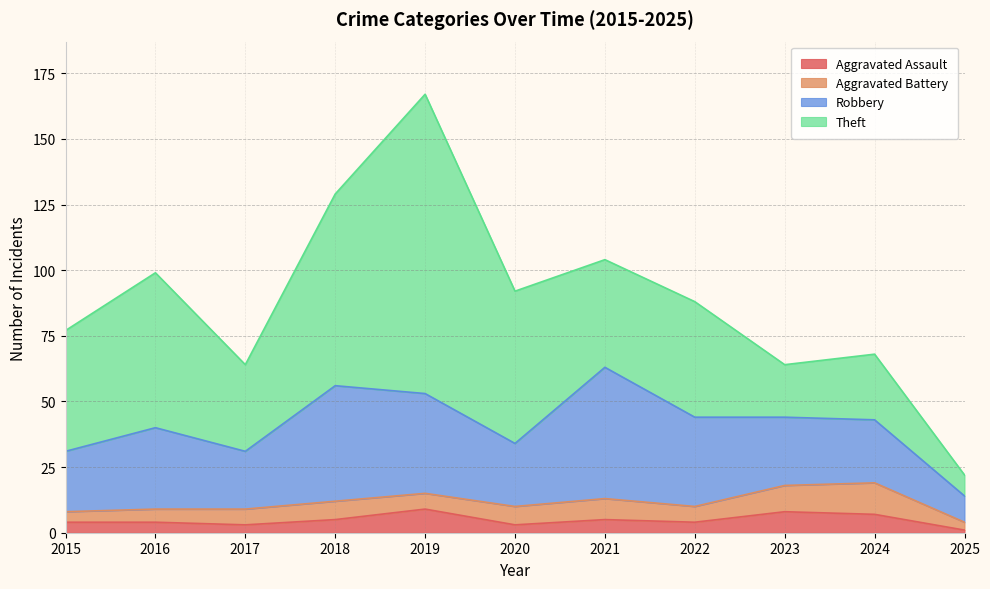

Where does the Aggravated Assault series first go above 4?

2018